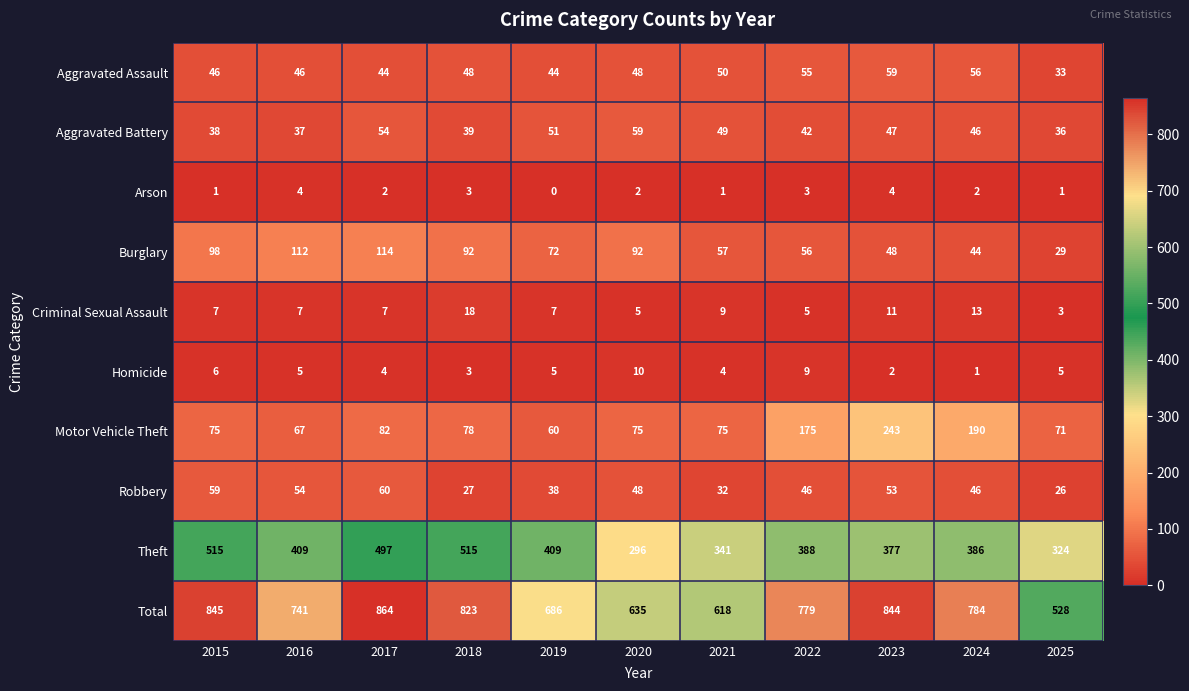

The Aggravated Battery series shows 54 at 2017. True or false?

True